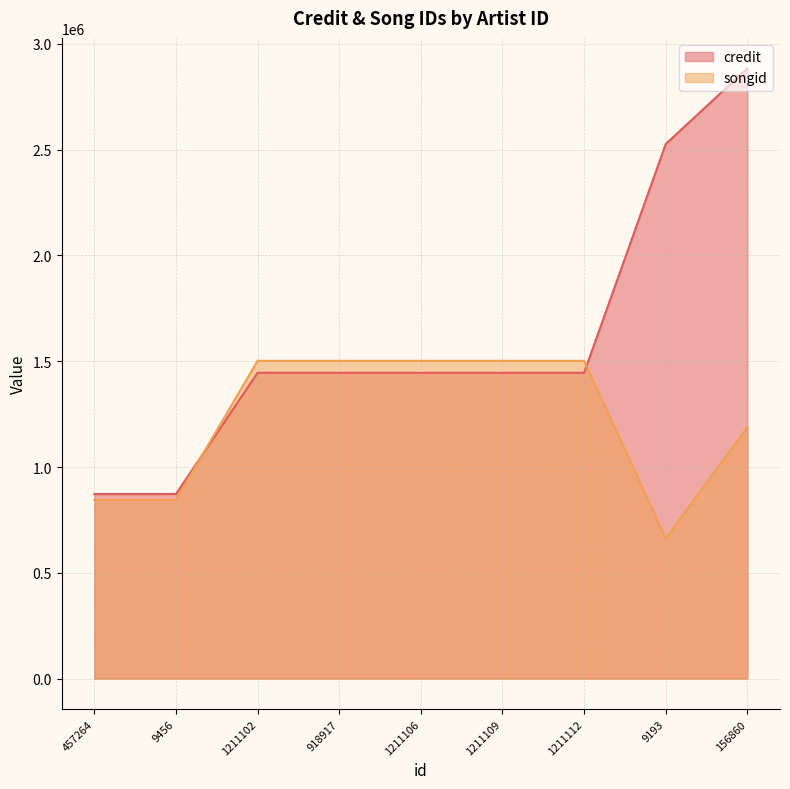

Reading left to right, list all the values displayed in this chart.

credit: 872311	872311	1445056	1445056	1445056	1445056	1445056	2526075	2883433
songid: 844510	844510	1501629	1501629	1501629	1501629	1501629	662178	1188975